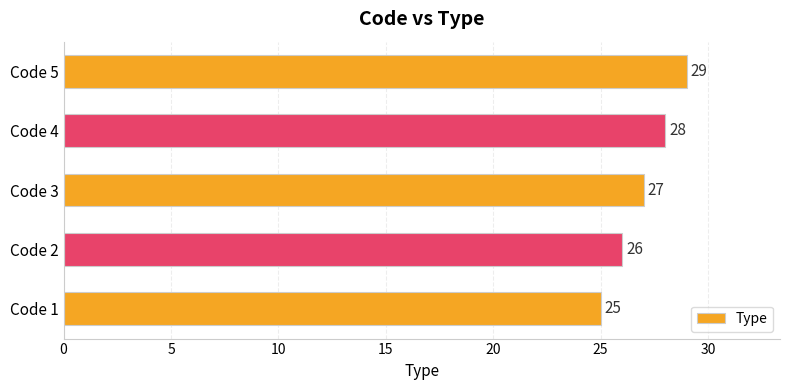

What is the difference between the maximum and minimum values?

4